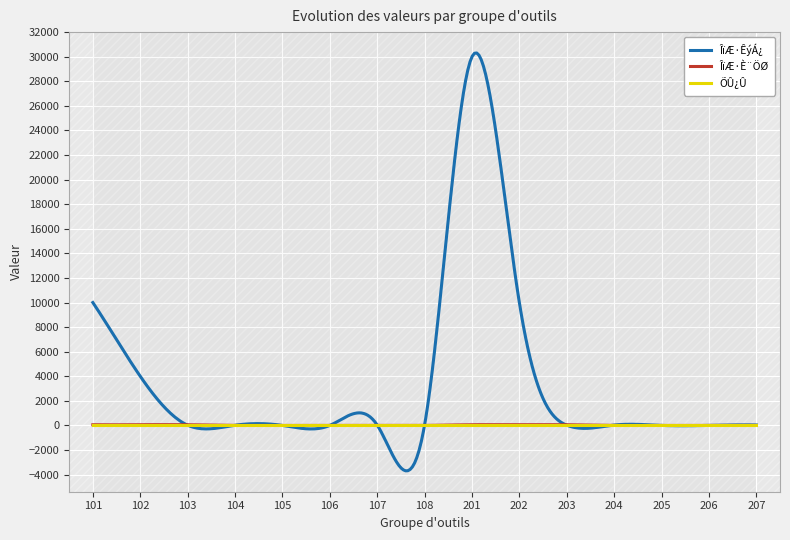

What is the value of the ÎïÆ·È¨ÖØ point at the 6th from the left?

1